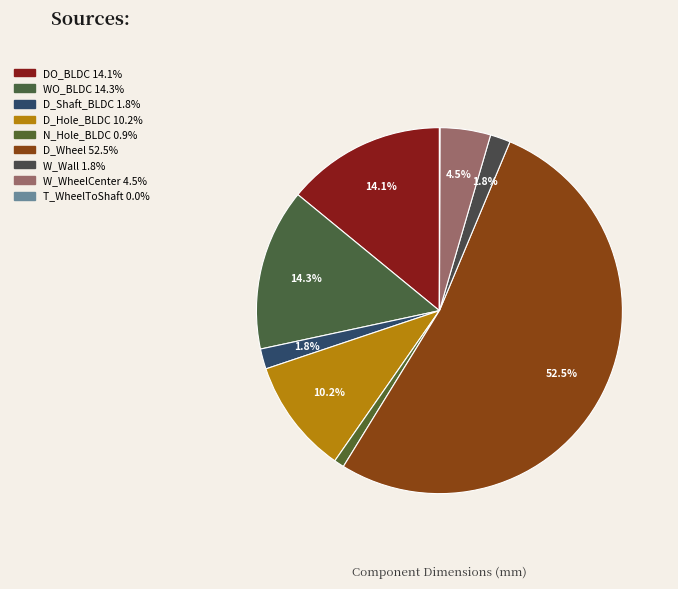

What is the change in value from D_Shaft_BLDC to D_Wheel?

+227.0